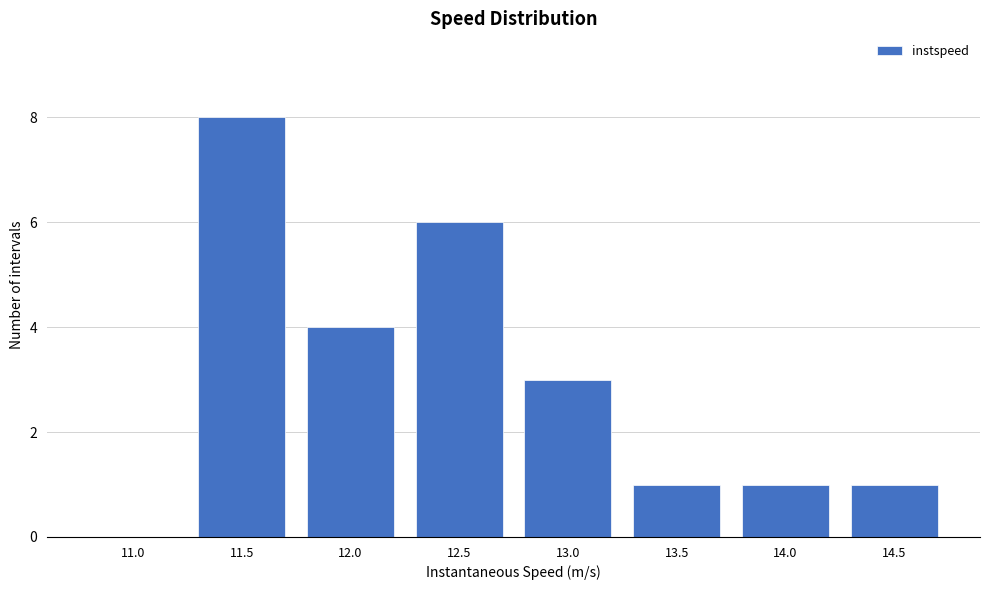

Reading left to right, extract all data points from this chart.

11.0=0	11.5=8	12.0=4	12.5=6	13.0=3	13.5=1	14.0=1	14.5=1